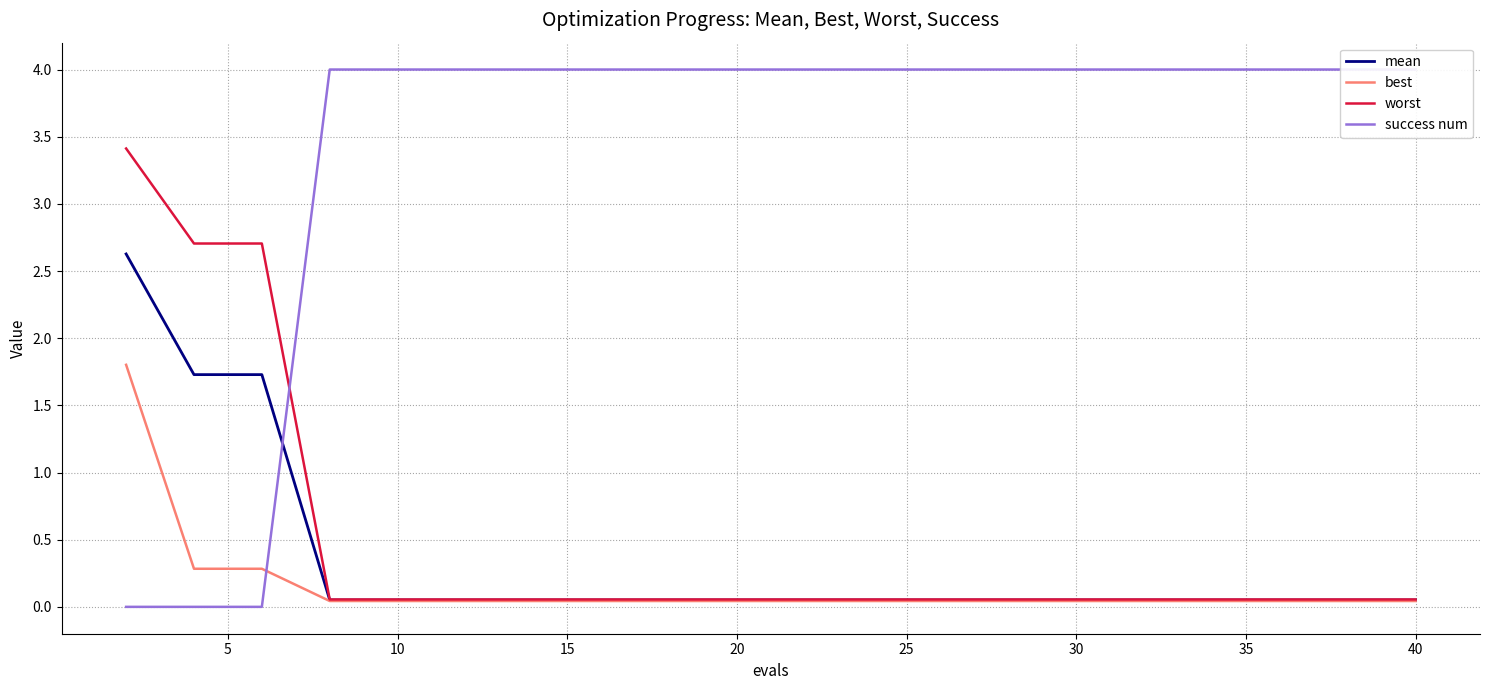

What is the maximum value for best?

1.8